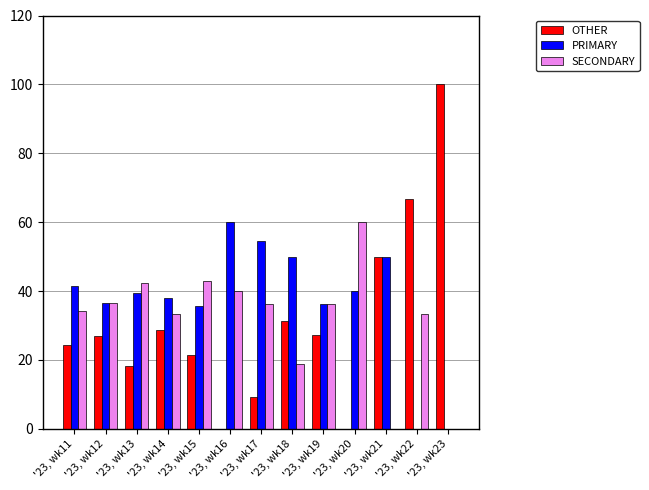

What is the greatest value displayed?

100.0